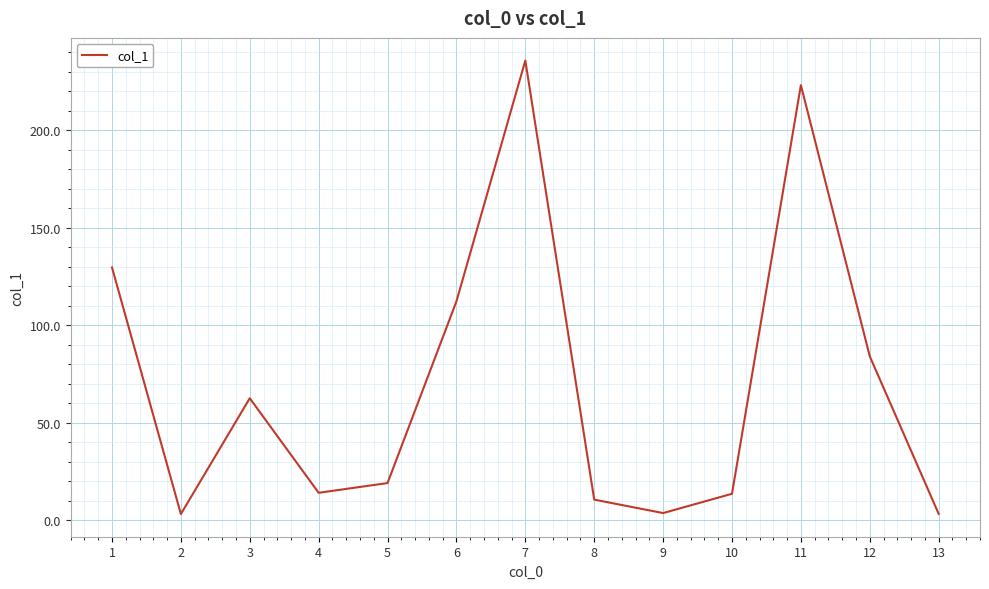

Does the chart have visible grid lines?

Yes